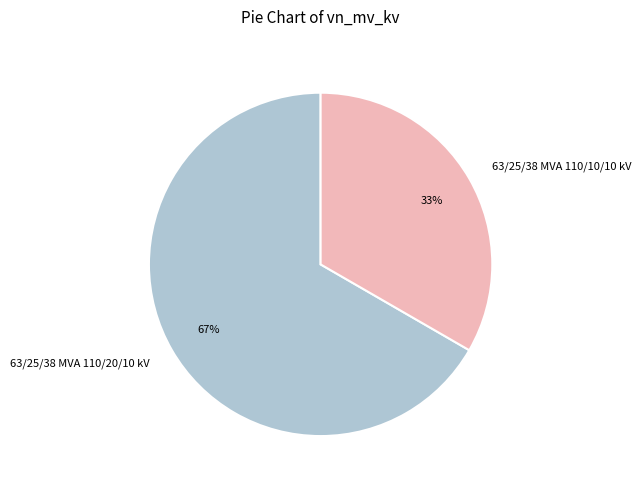

How many slices are in this pie chart?

2